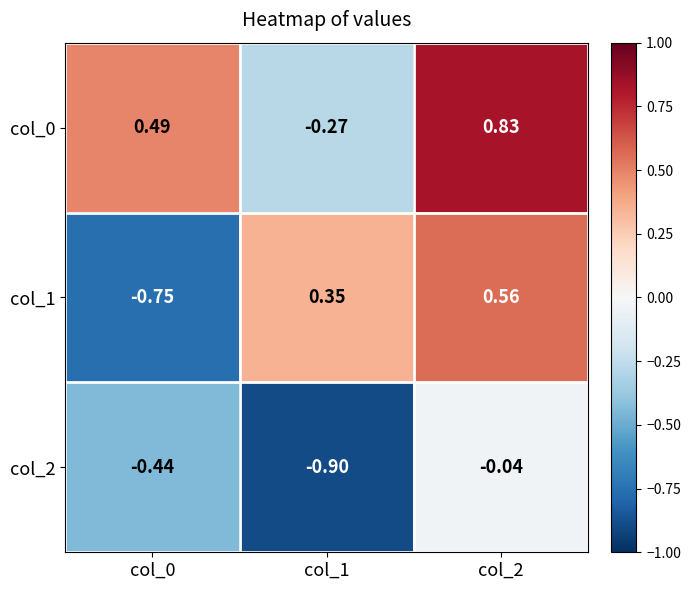

Which label corresponds to the smallest value in the chart?

col_1